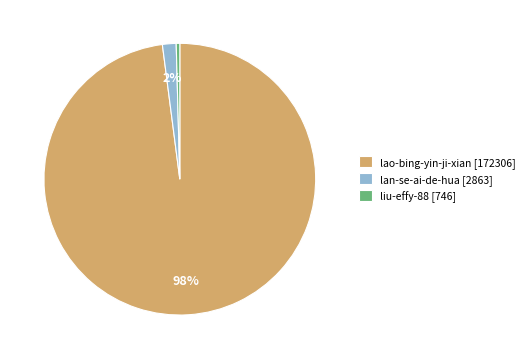

Approximately how many times larger is the value at lan-se-ai-de-hua [2863] compared to liu-effy-88 [746]?

3.8